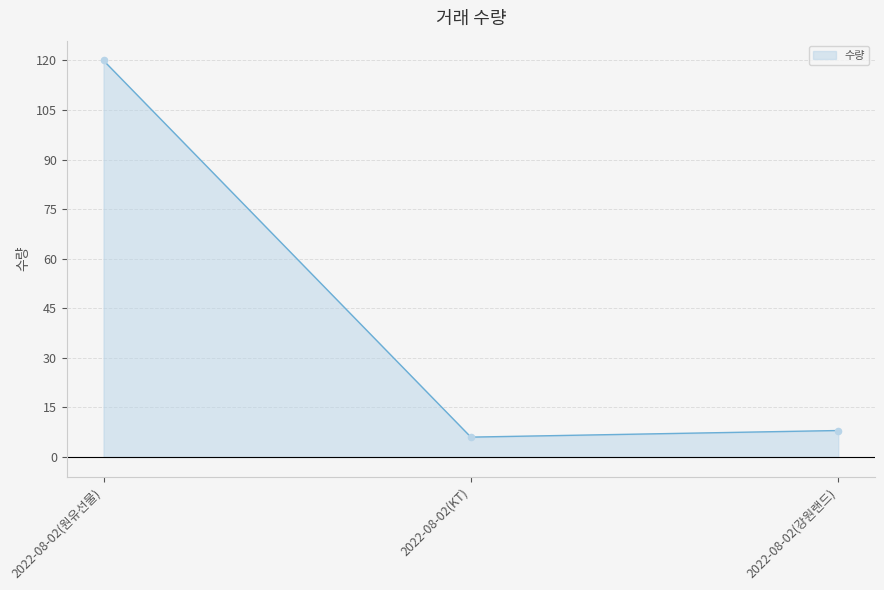

What is the change in value from 2022-08-02(원유선물) to 2022-08-02(KT)?

-114